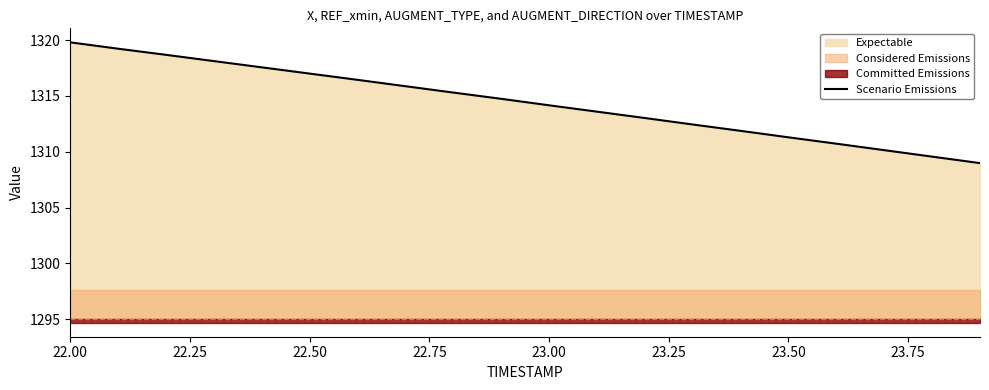

At which label does Scenario Emissions reach its peak?

22.00